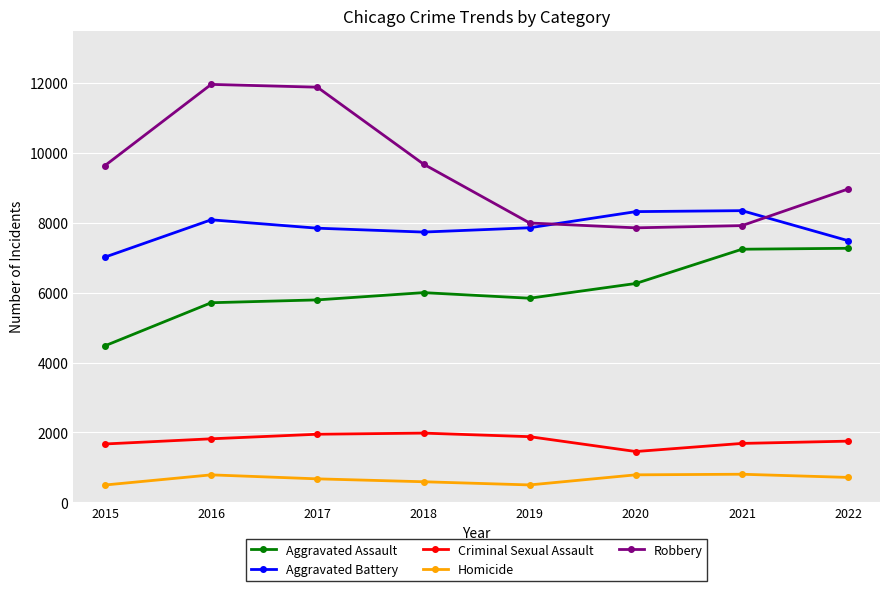

True or false: Homicide has a value of 1193 at 2017.

False